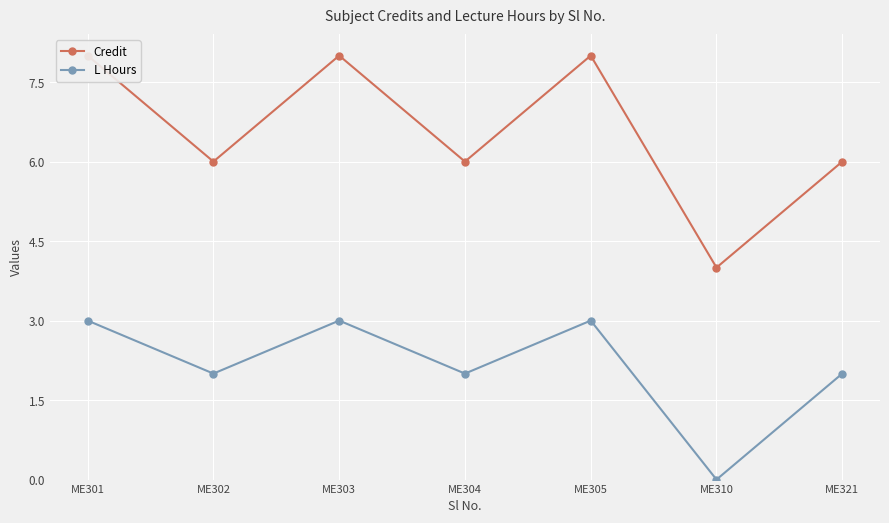

True or false: Credit and L Hours intersect in this chart.

False